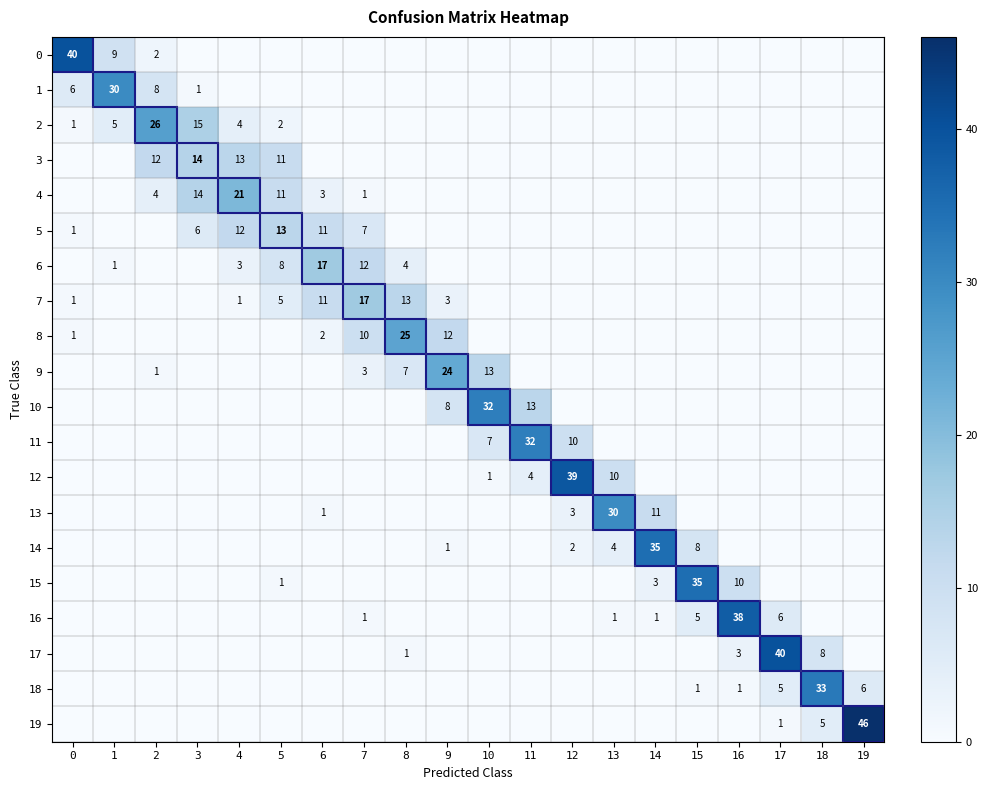

True or false: 8 has a value of 0 at 0.

False